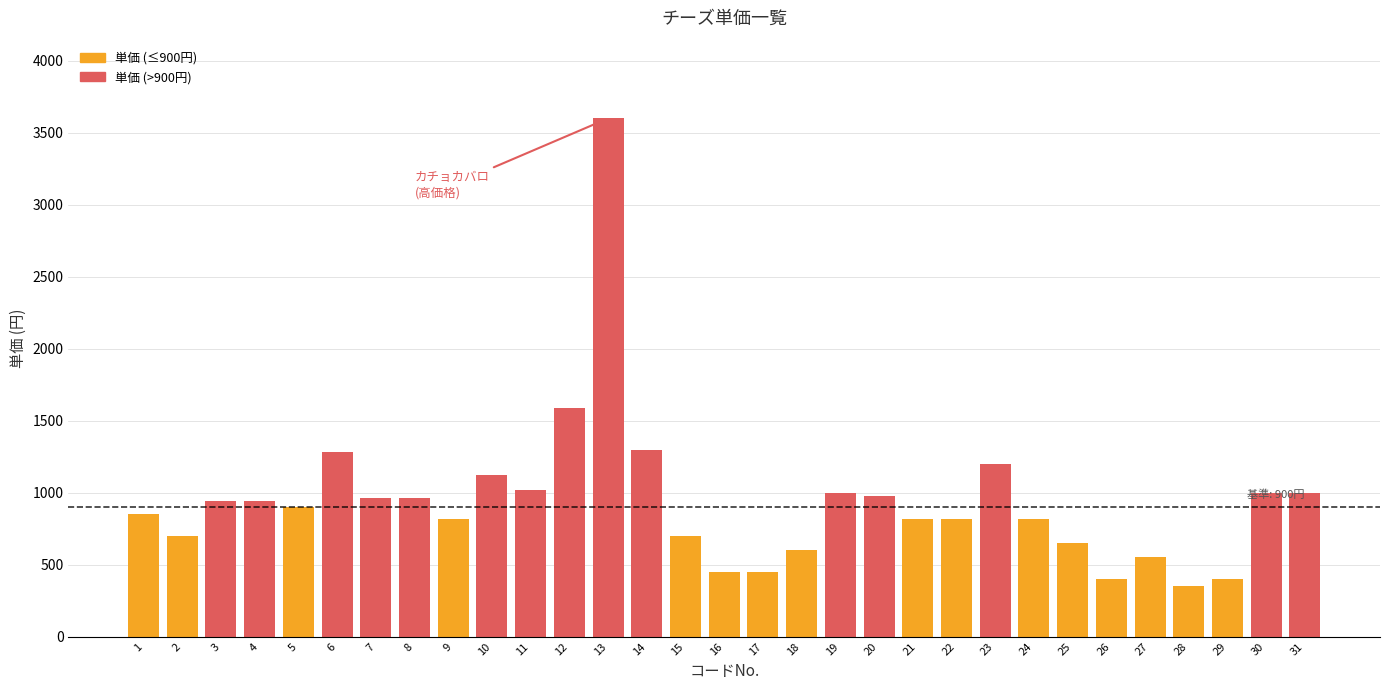

Reading left to right, transcribe all the data shown in this chart.

1=850	2=700	3=940	4=940	5=900	6=1280	7=960	8=960	9=820	10=1120	11=1020	12=1590	13=3600	14=1300	15=700	16=450	17=450	18=600	19=1000	20=980	21=820	22=820	23=1200	24=820	25=650	26=400	27=550	28=350	29=400	30=1000	31=1000